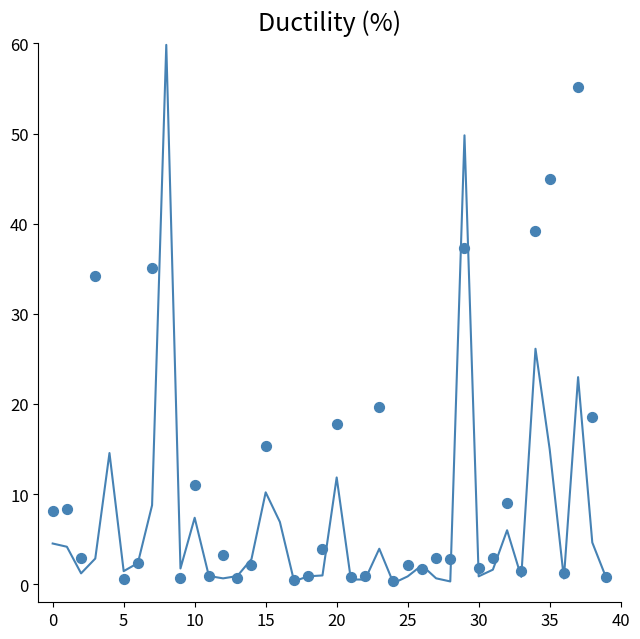

What are all the series names shown in the legend?

AAWt, Result